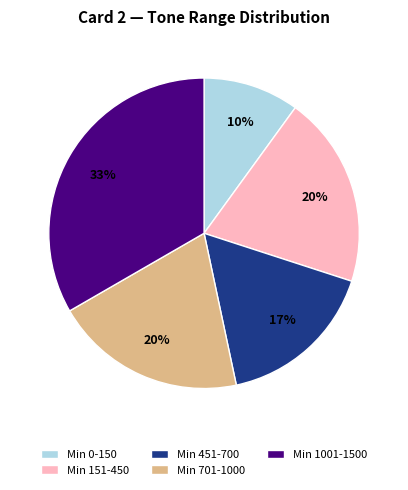

Do Min 701-1000 and Min 1001-1500 together represent more than half of the pie?

Yes